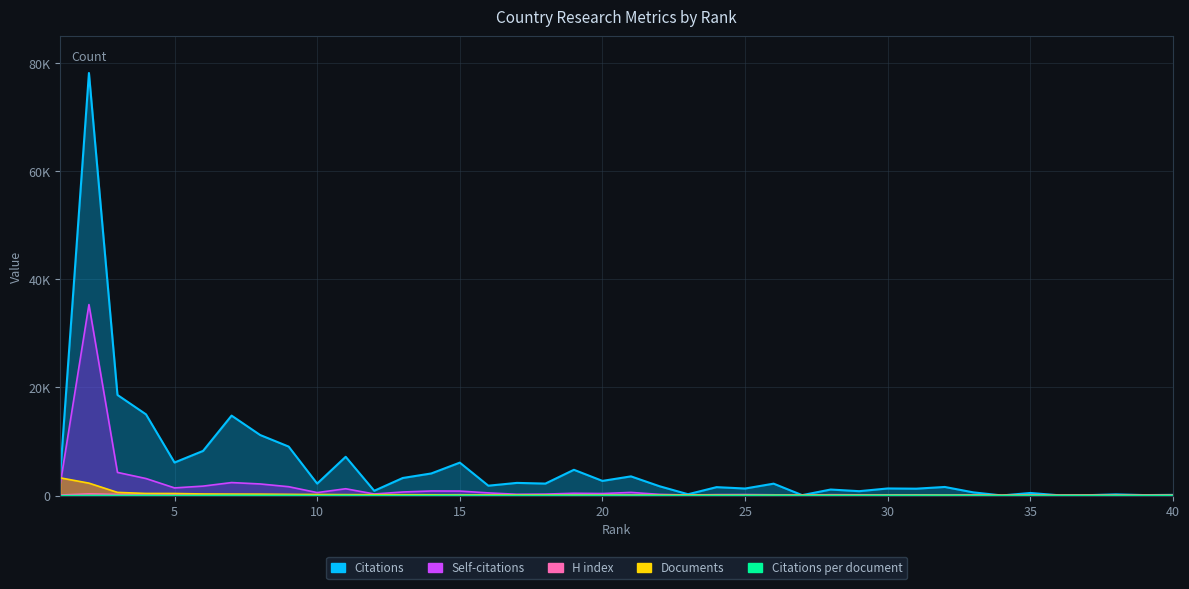

Where does the Citations per document series first go above 30?

2